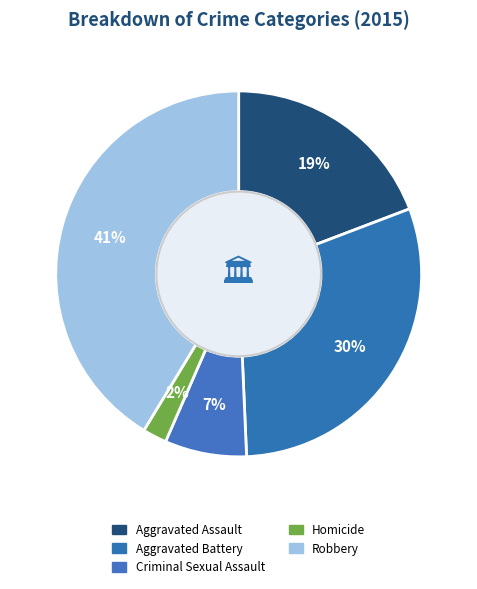

How many slices are in this pie chart?

5